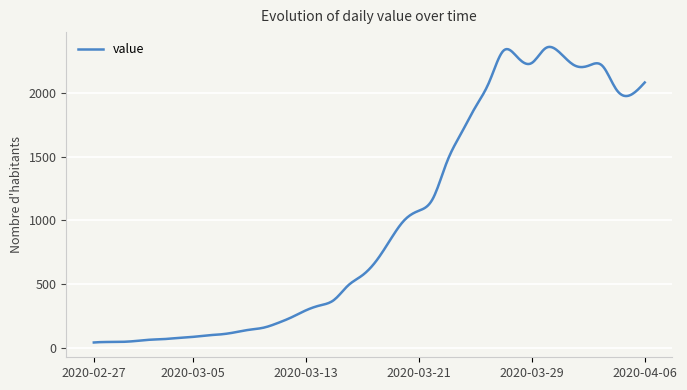

What is the difference between the maximum and minimum values?

2322.6